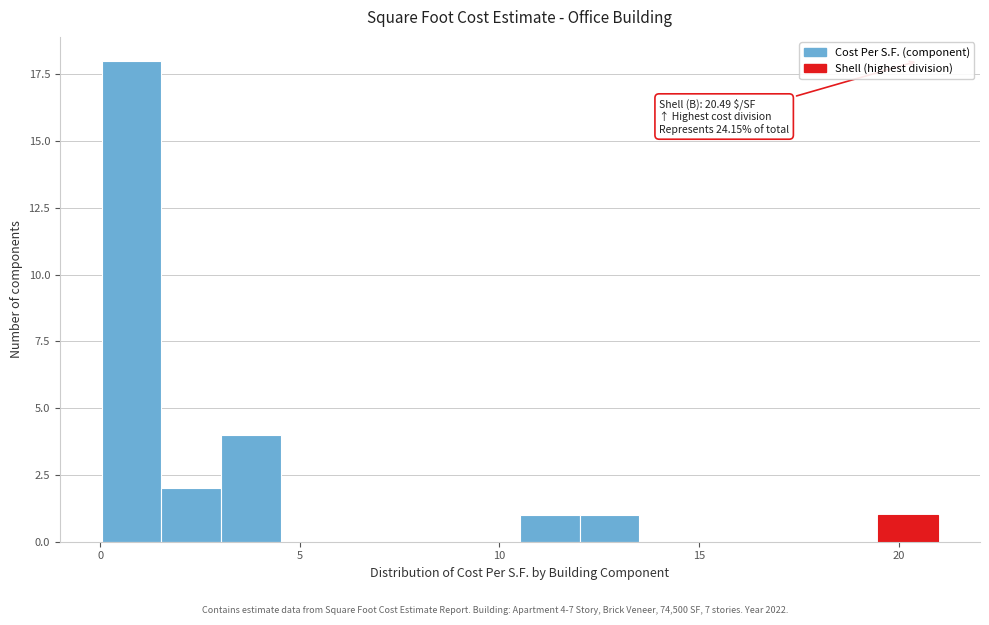

Read against the x-axis, roughly where is the centre of the tallest bar?

1.0